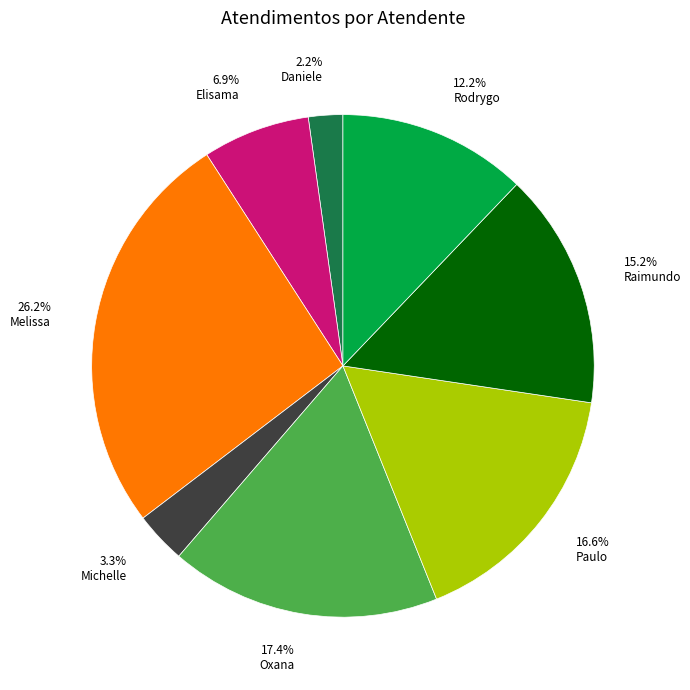

Is there any slice that represents more than half of the pie?

No